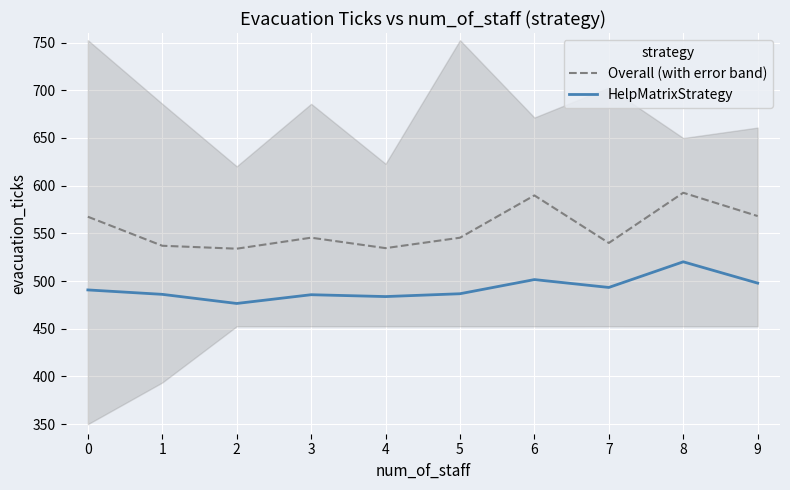

True or false: Overall (with error band) and HelpMatrixStrategy cross at least once.

False